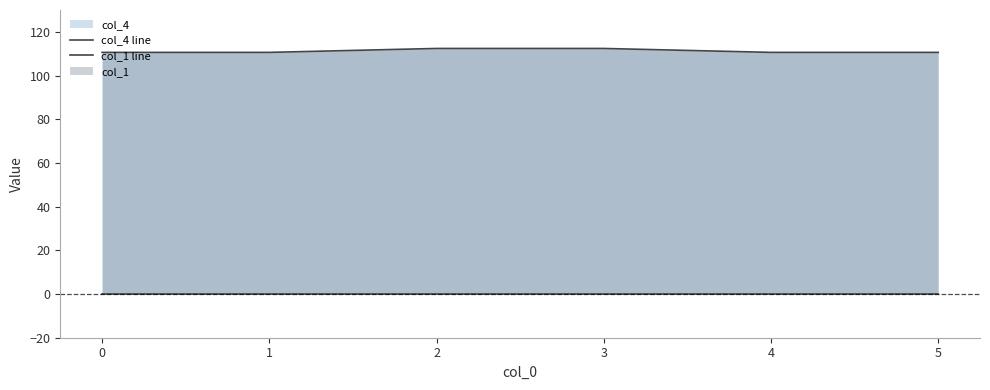

What is the difference between the highest and lowest values at 3?

112.4